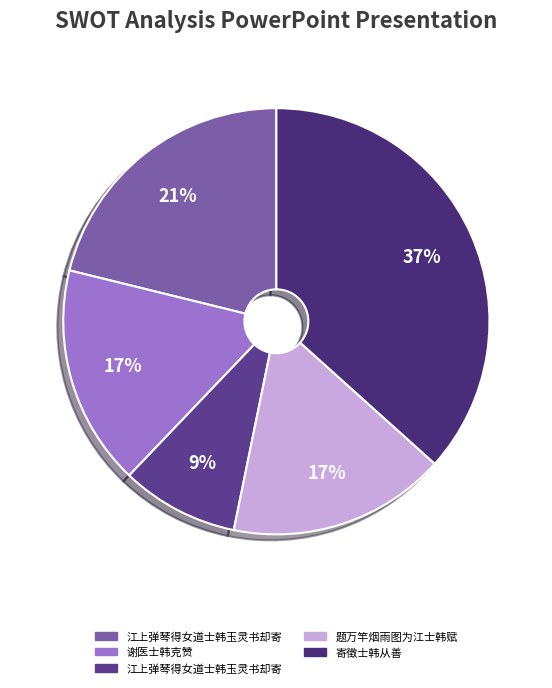

How many segments does this pie chart have?

5